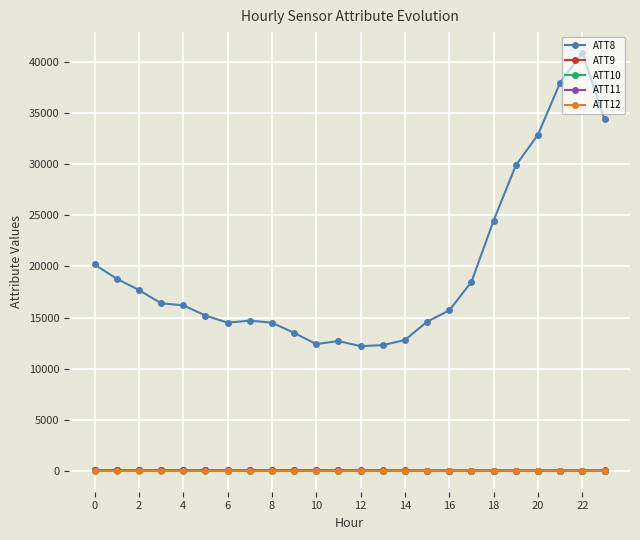

What is the greatest value displayed?

40900.0